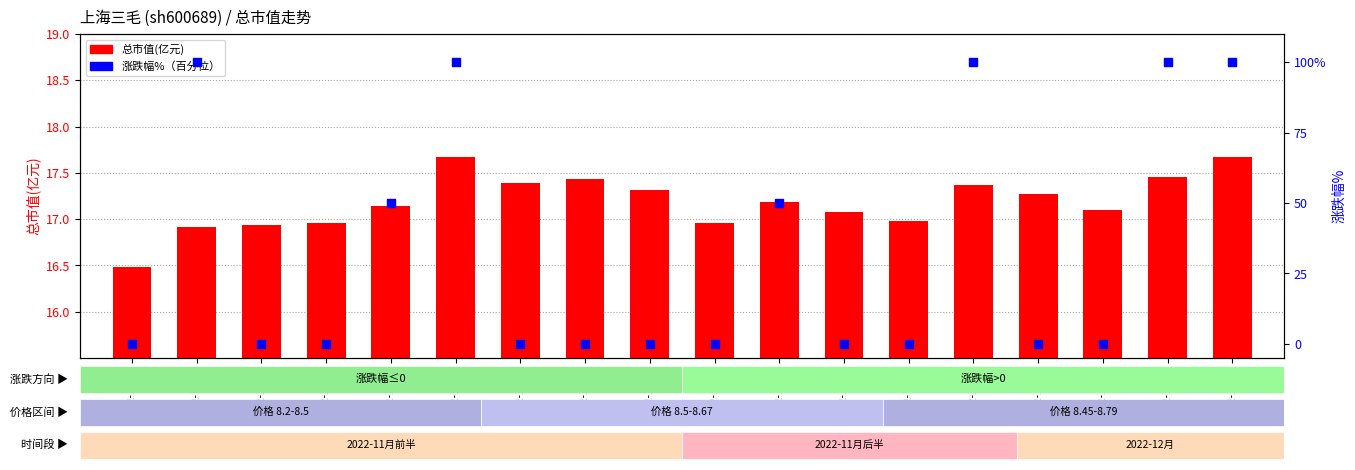

Is the value of 总市值(亿元) at 2022-11-18 greater than the value of 涨跌幅% at 2022-11-17?

No